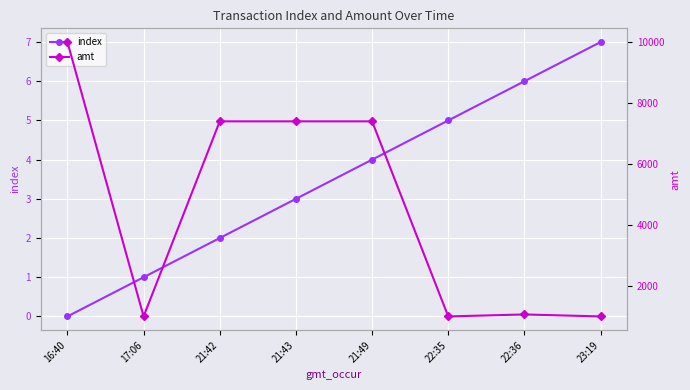

How many distinct data groups are displayed?

2